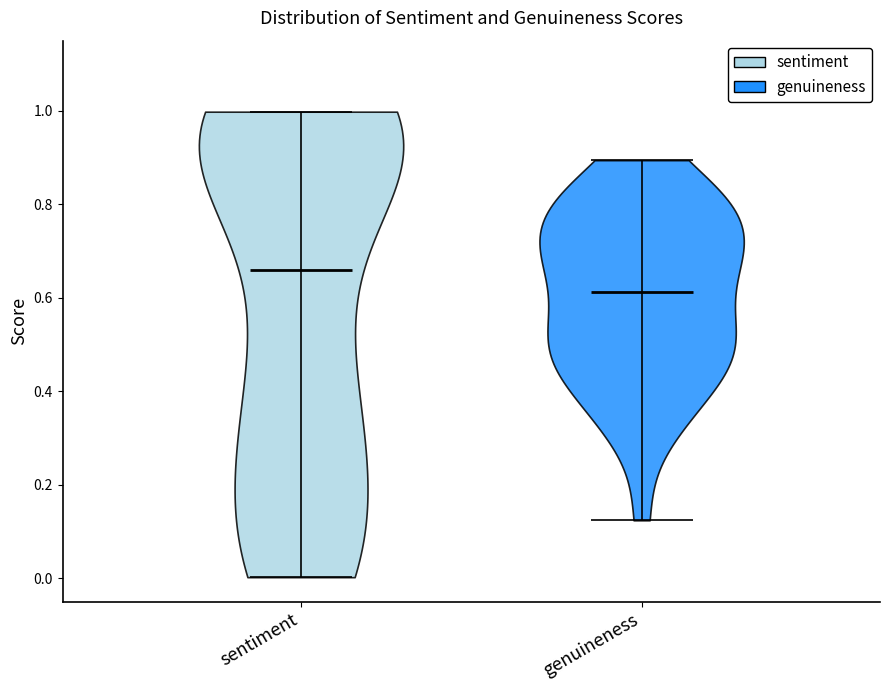

Reading left to right, read every violin against the y-axis: where its median line is, and the lowest and highest points it reaches. The values are not printed on the chart, so give them approximately, as read against the axis.

sentiment: median line 0.66, lowest point 0.00, highest point 1.00
genuineness: median line 0.62, lowest point 0.12, highest point 0.90